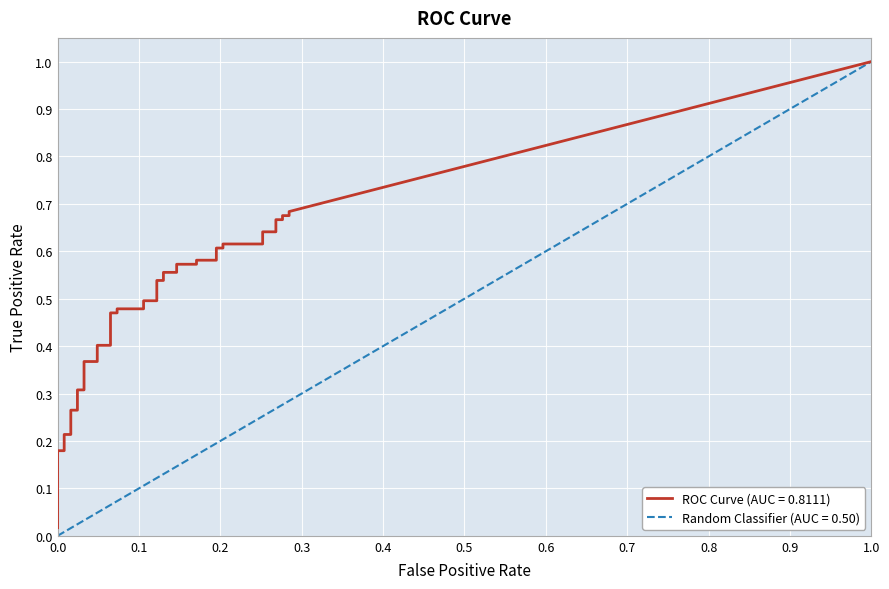

Which series has the largest total across all categories?

tpr